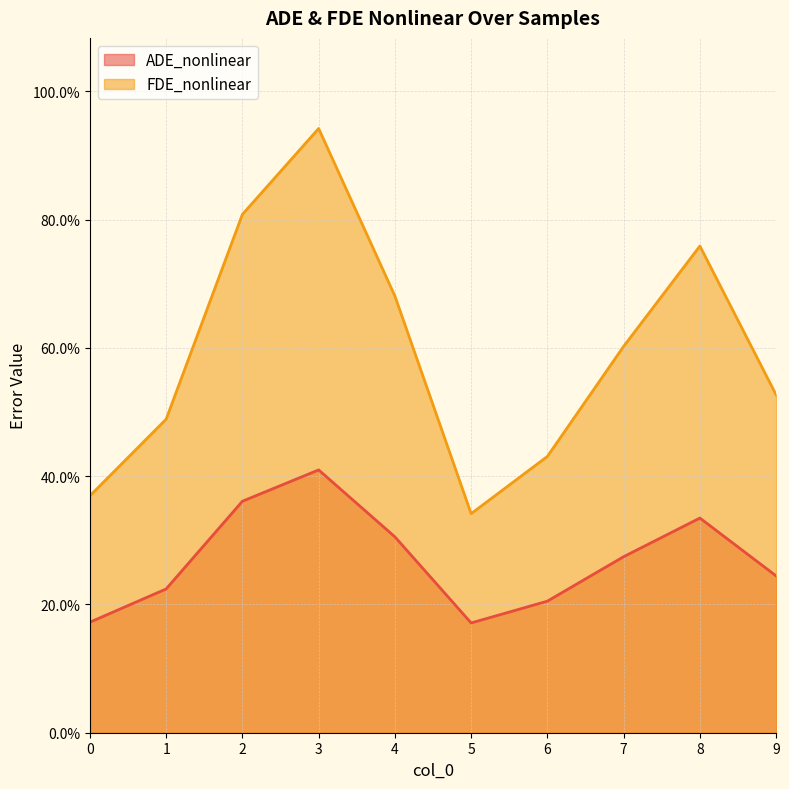

What is the average value of the FDE_nonlinear series?

0.6